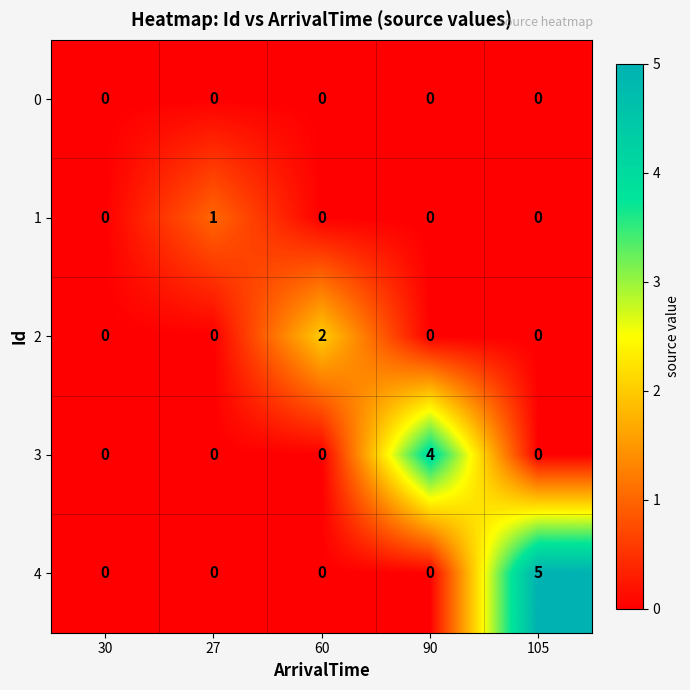

What is the total value across all series at 90?

4